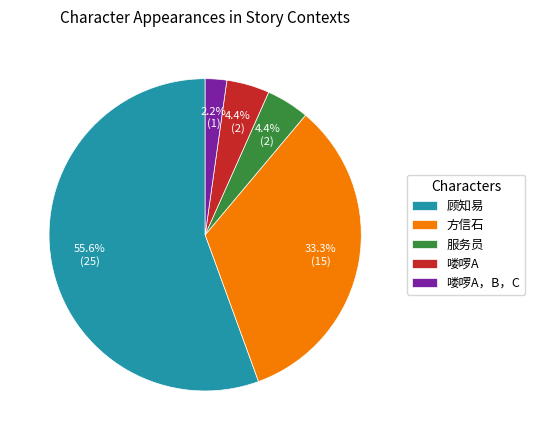

Is there any slice that represents more than half of the pie?

Yes